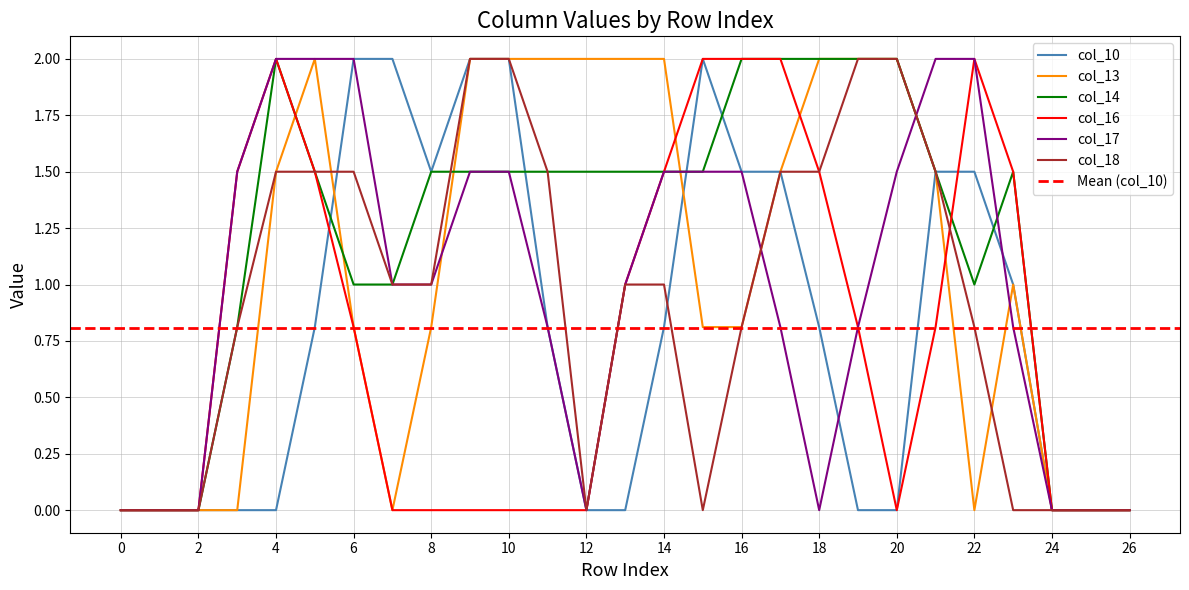

What are all the series names shown in the legend?

col_10, col_13, col_14, col_16, col_17, col_18